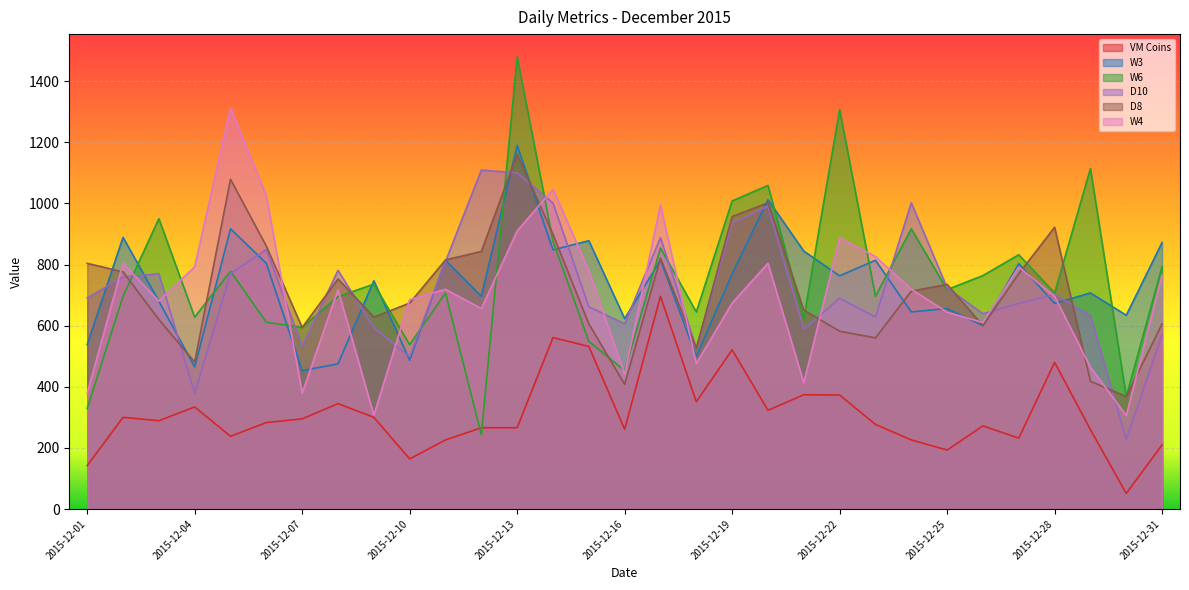

Count the number of data series in this chart.

6